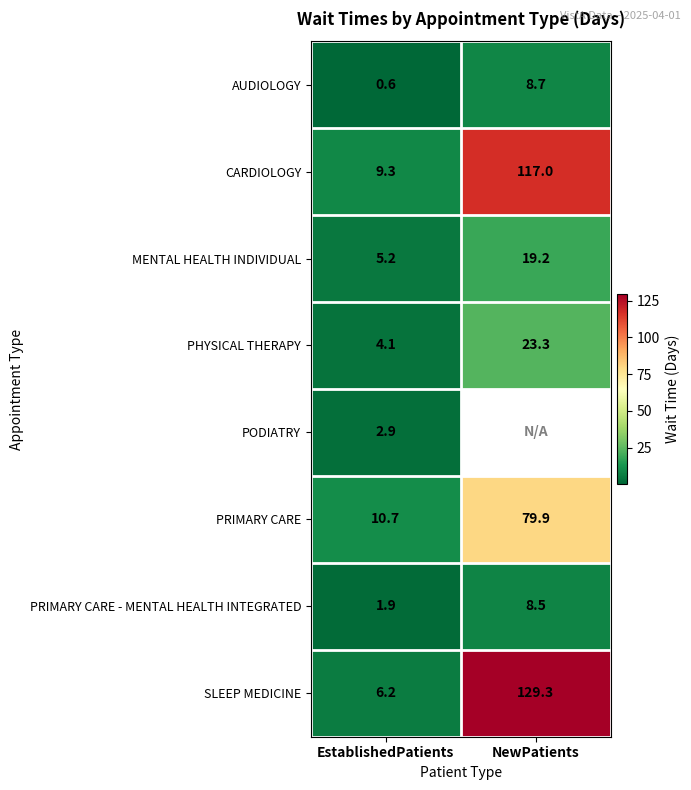

What is the difference between the highest and lowest values at NewPatients?

120.8